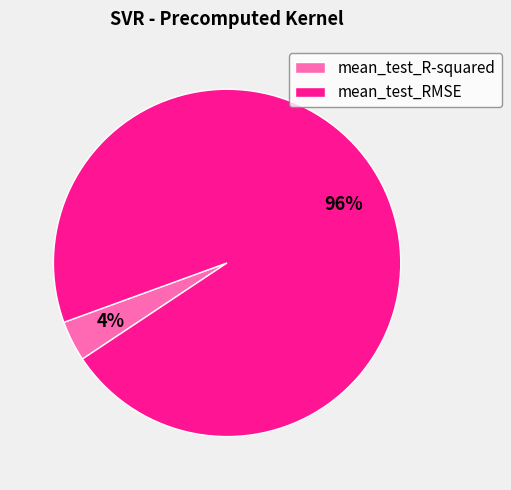

How many segments does this pie chart have?

2